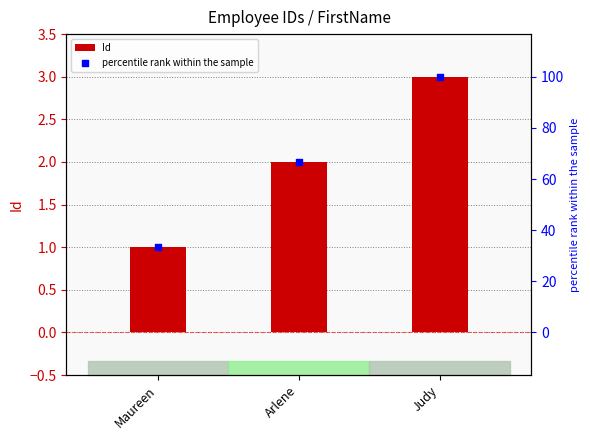

At which category is the sum across all series the highest?

Judy